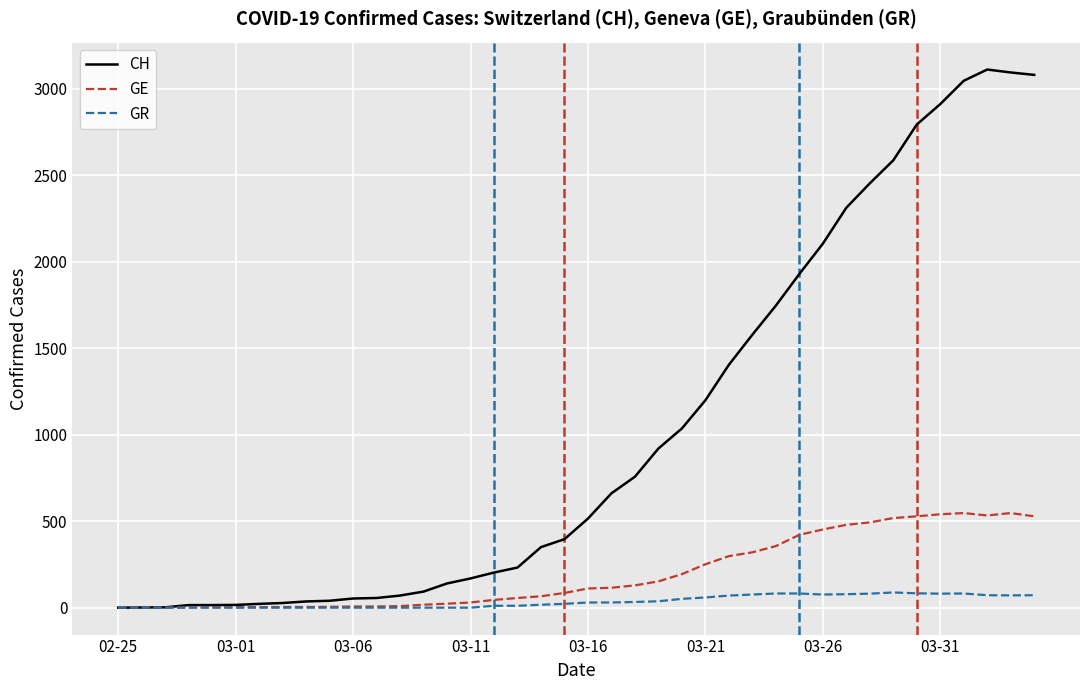

Rank the series by their average value, from highest to lowest.

CH, GE, GR